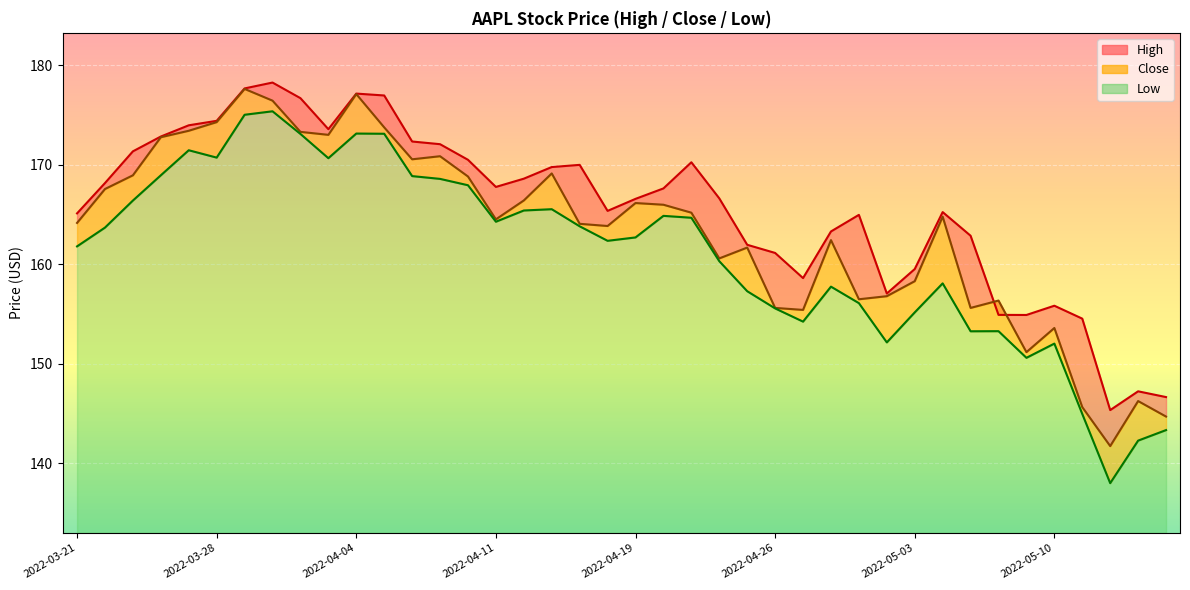

How many times do Close and High cross each other?

2